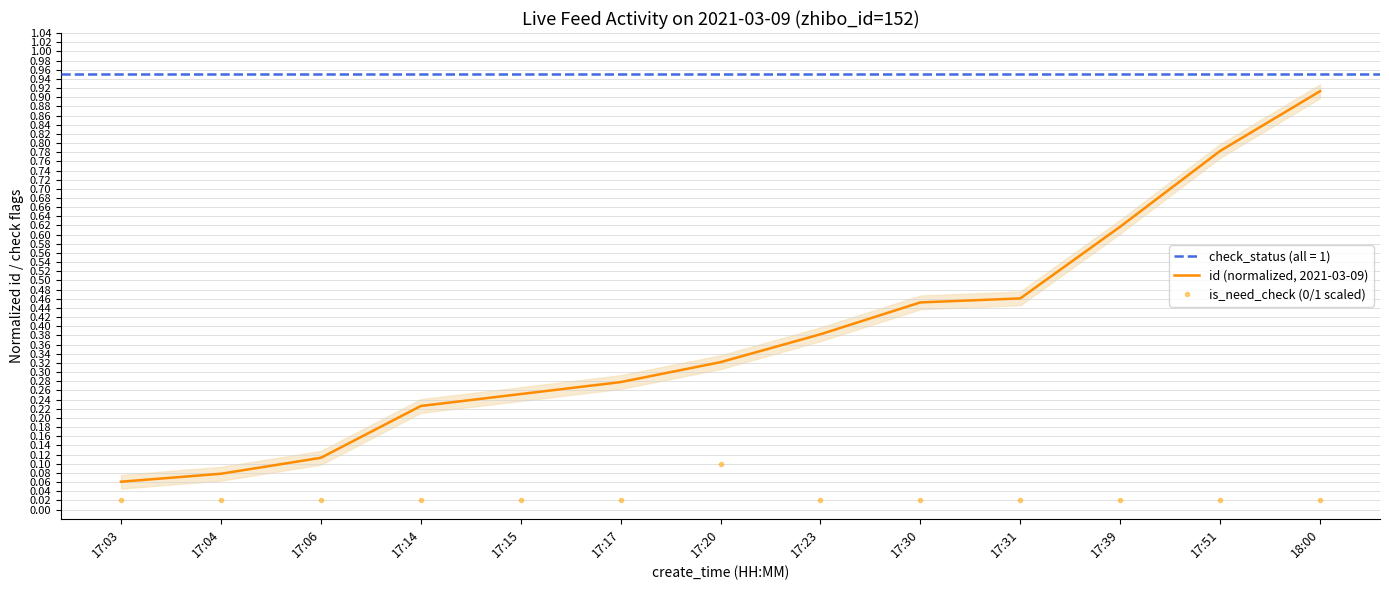

What is the average value of the id (normalized, 2021-03-09) series?

0.4